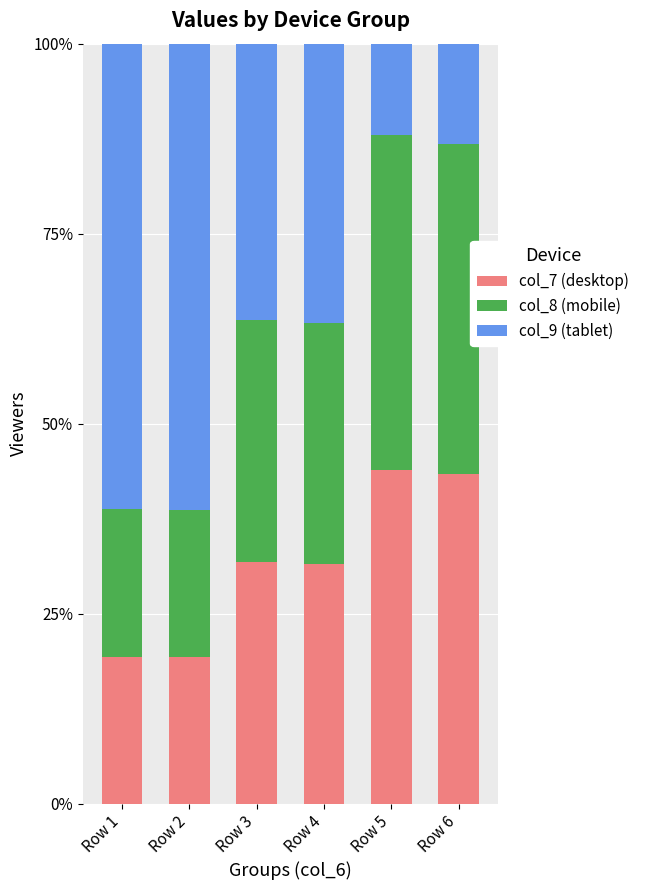

Does the chart contain any negative values?

No